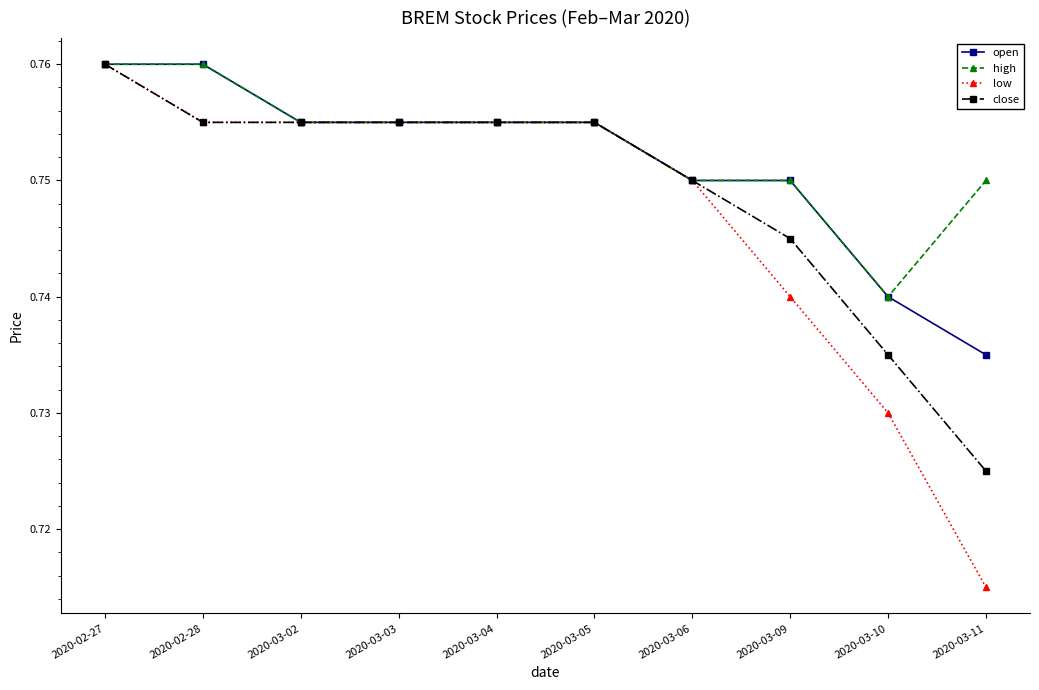

Which series changed the most between 2020-03-05 and 2020-03-11?

low